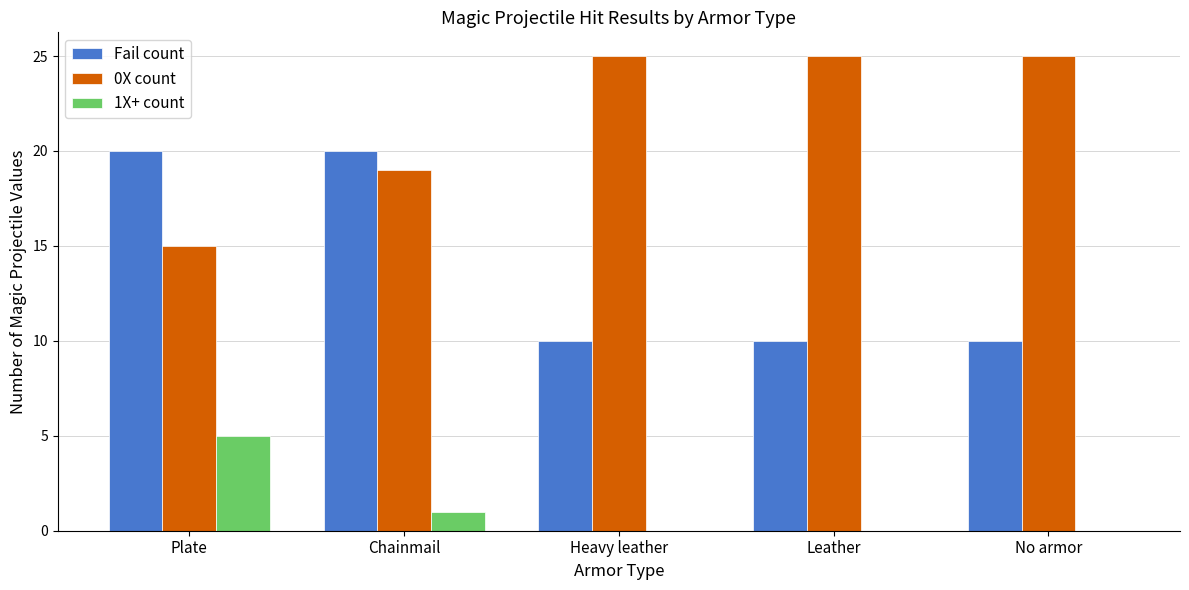

Is it true that Fail count equals 4 at Leather?

False